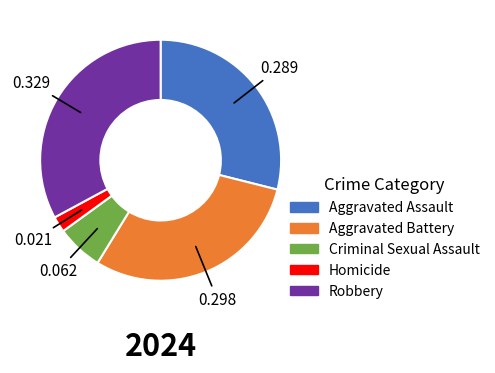

Does Criminal Sexual Assault account for over 50% of the chart?

No